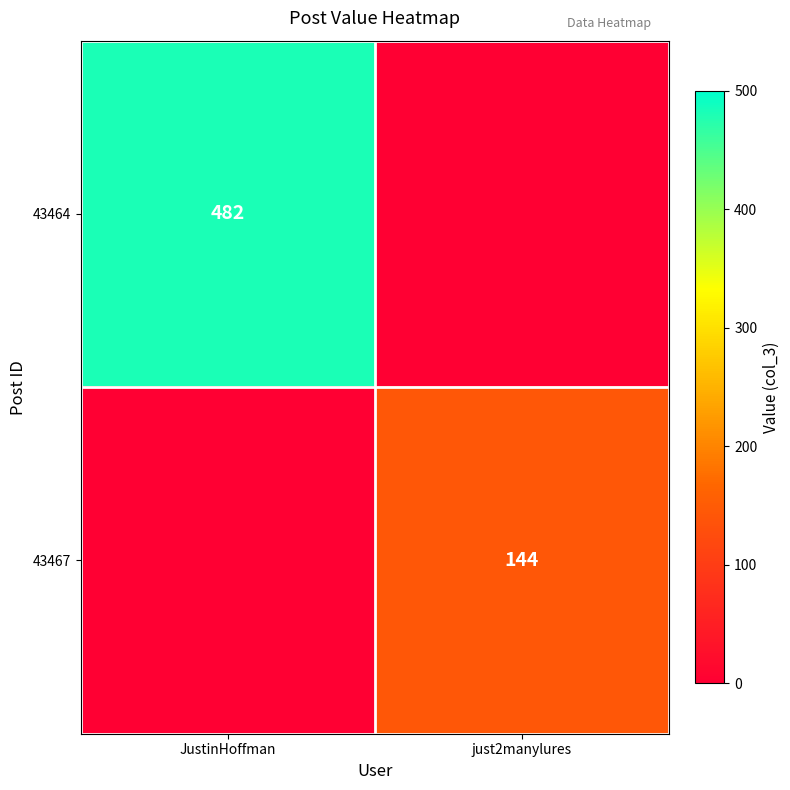

Is the value of 43464 at JustinHoffman greater than the value of 43467 at just2manylures?

Yes